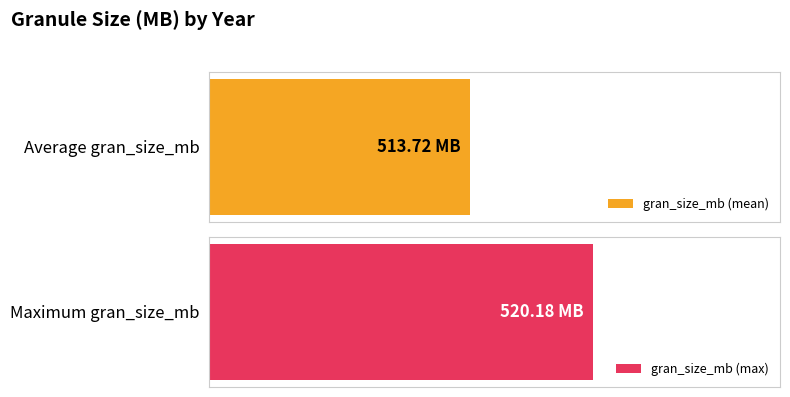

Are the bars horizontal?

Yes